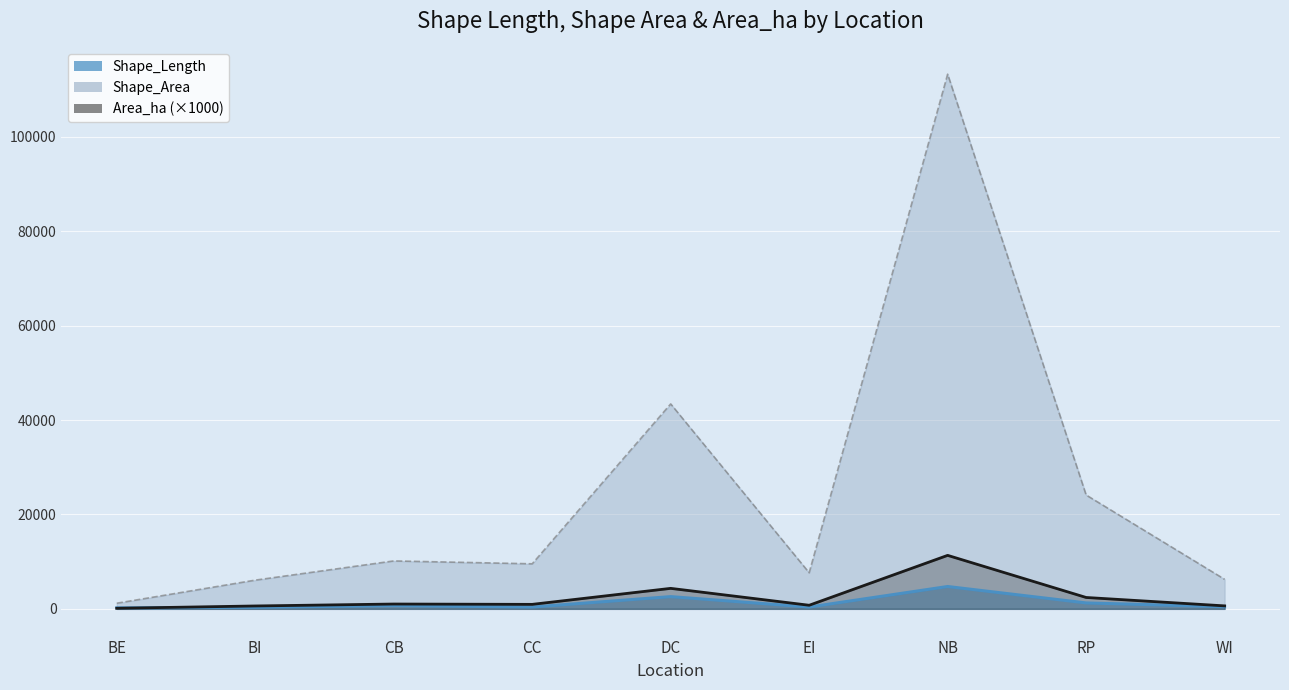

Which series has the largest range (max minus min)?

Shape_Area